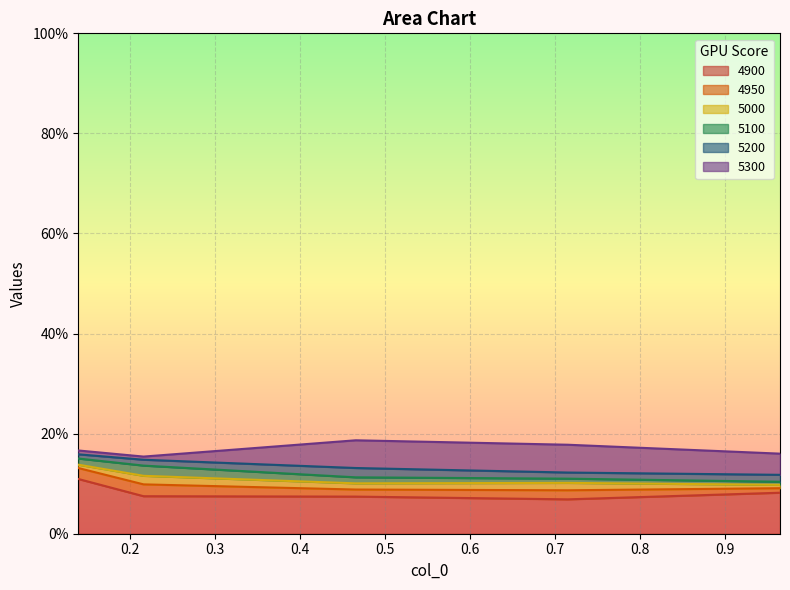

How many lines are shown in the chart?

6